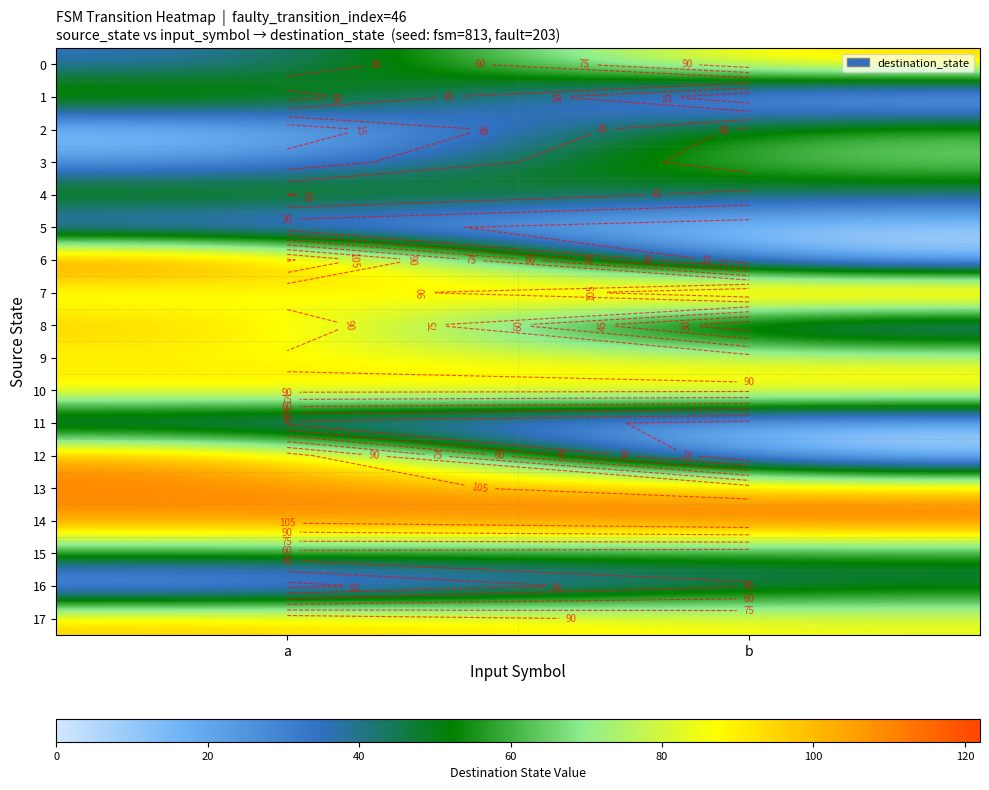

At which label does 10 reach its minimum?

b